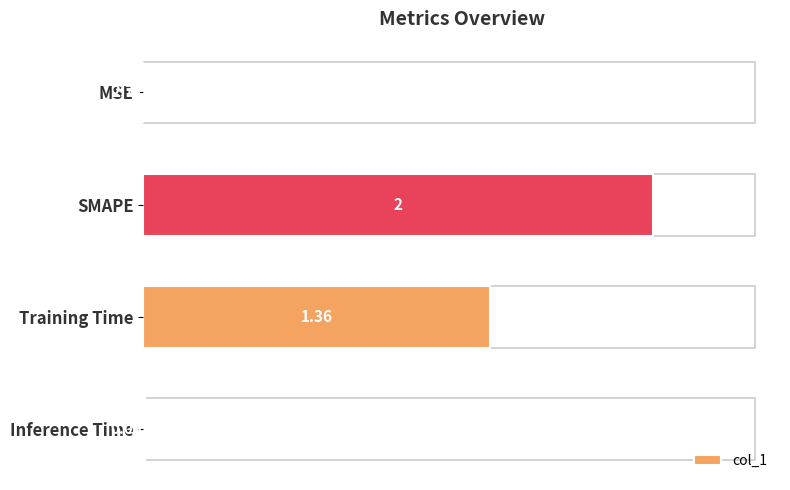

Which label corresponds to the largest value in the chart?

SMAPE